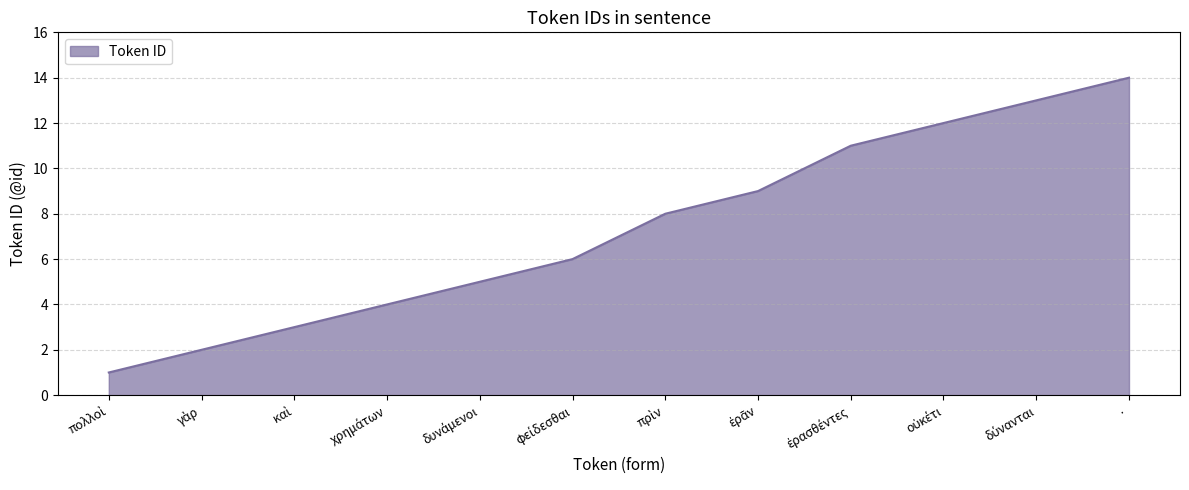

What is the difference between the maximum and minimum values?

13